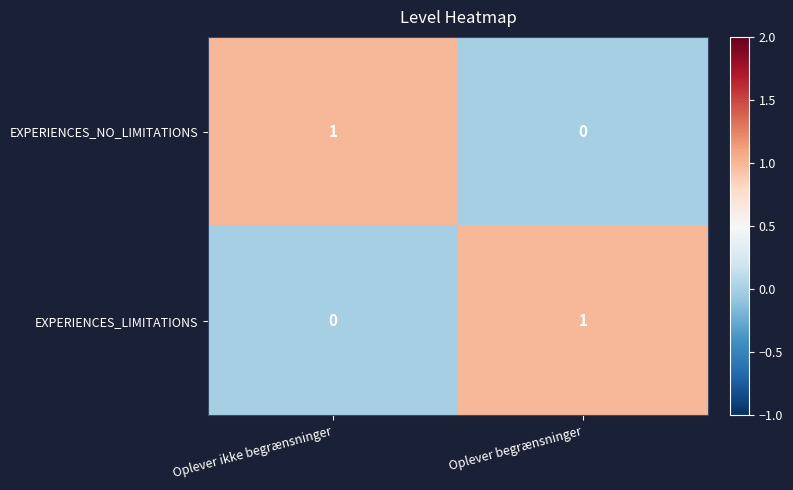

Which category has the highest value in the EXPERIENCES_NO_LIMITATIONS series?

Oplever ikke begrænsninger